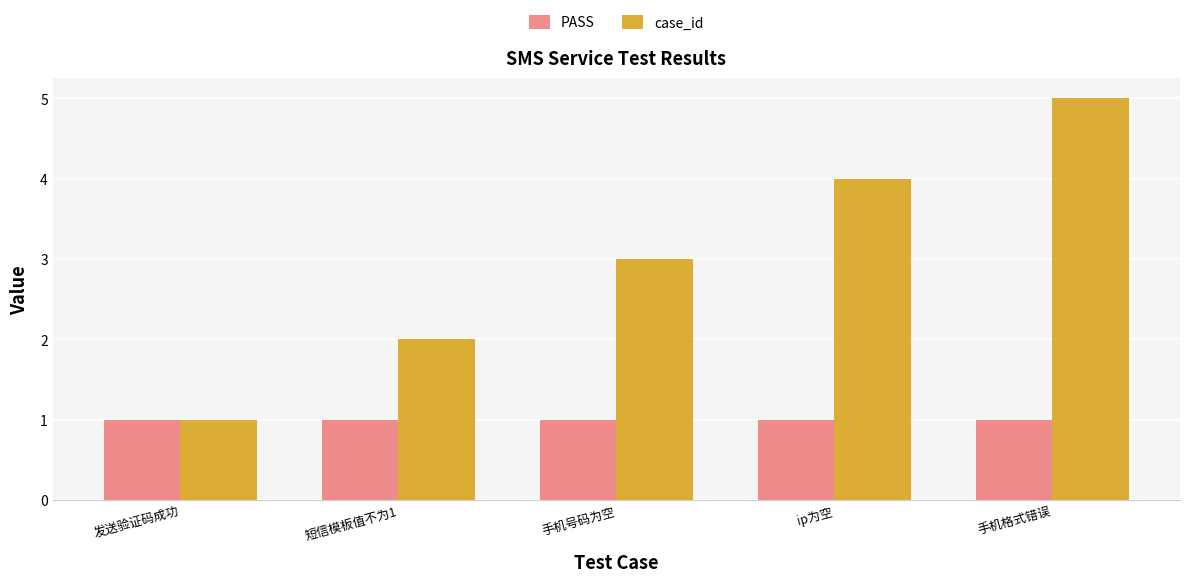

At which category is the sum across all series the highest?

手机格式错误